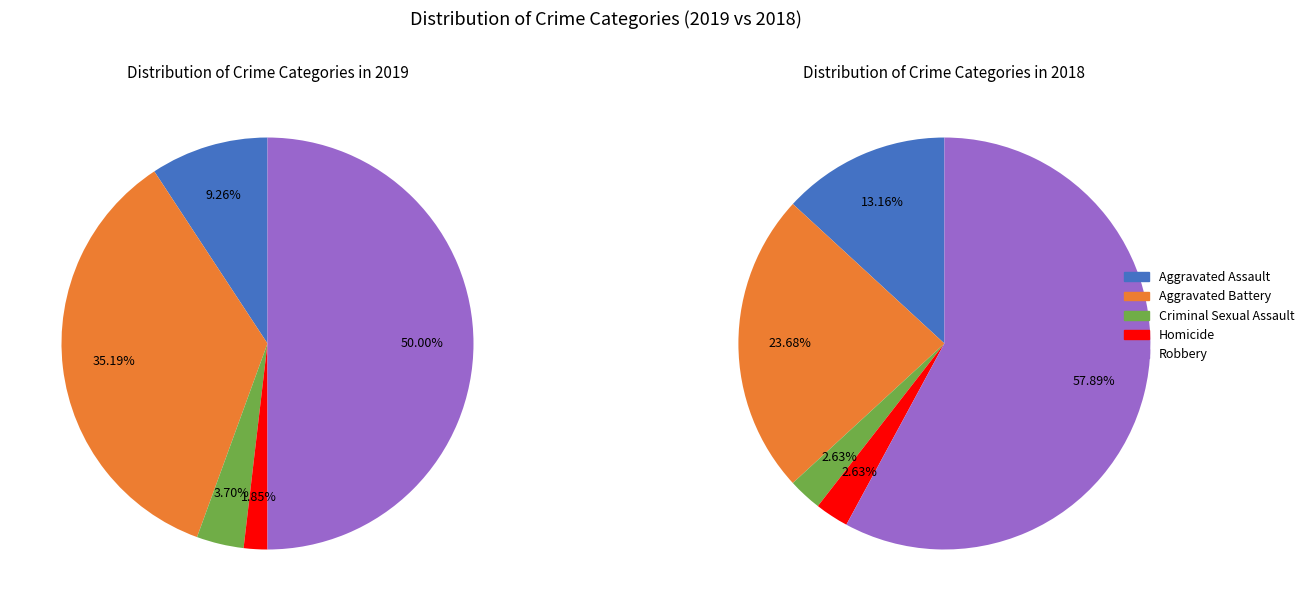

Do Robbery and Criminal Sexual Assault together represent more than half of the pie?

Yes